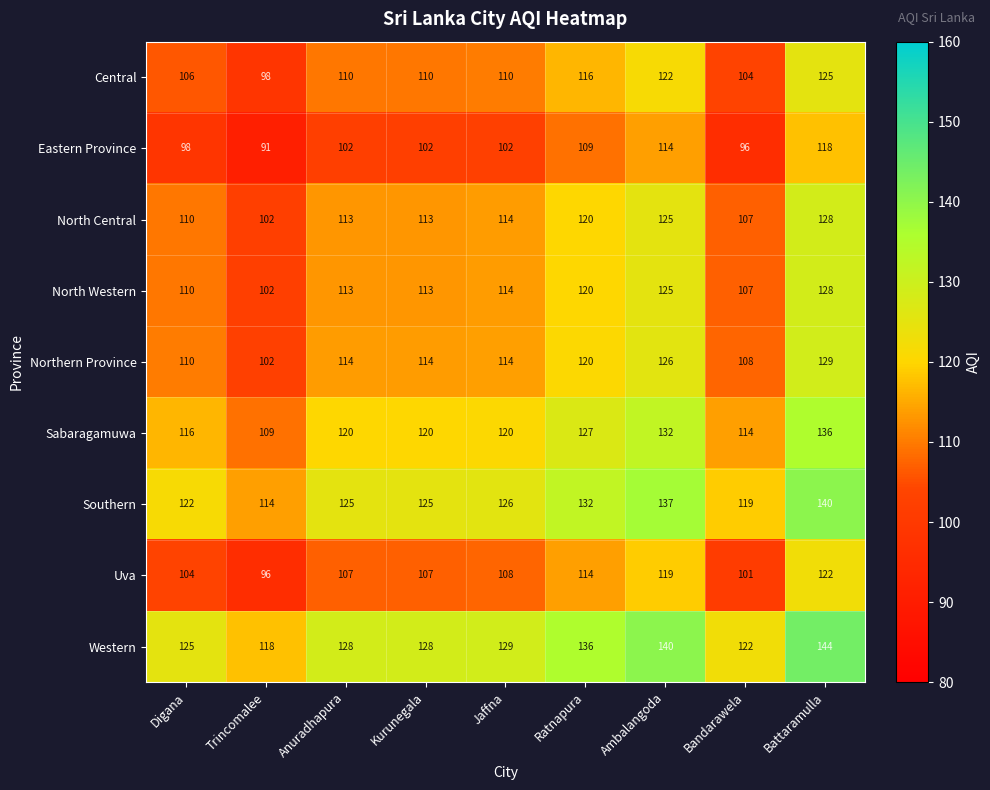

True or false: North Central has a value of 102 at Trincomalee.

True